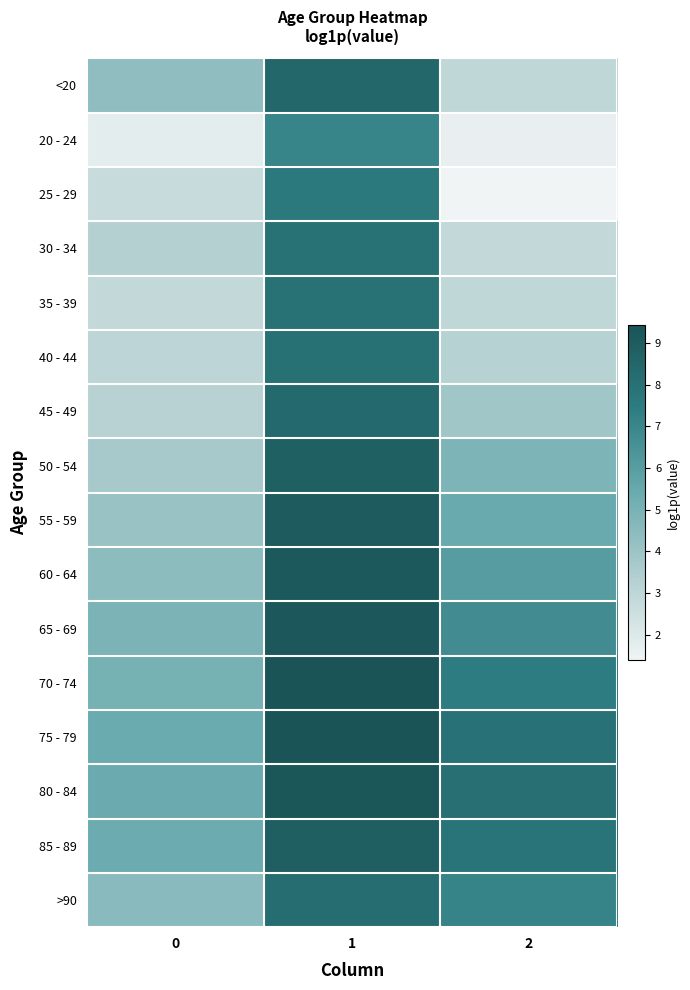

At how many categories does at least one series exceed 5?

3